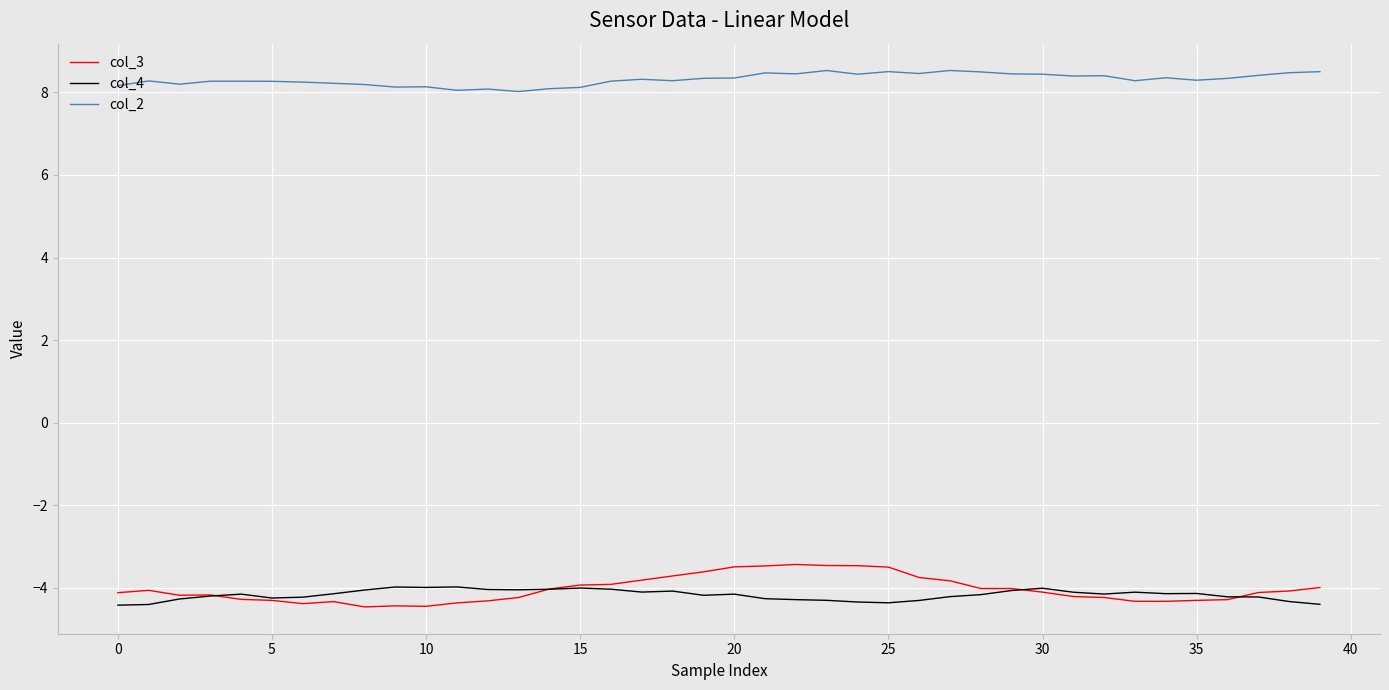

True or false: col_3 has more than 2 interior local peaks.

True